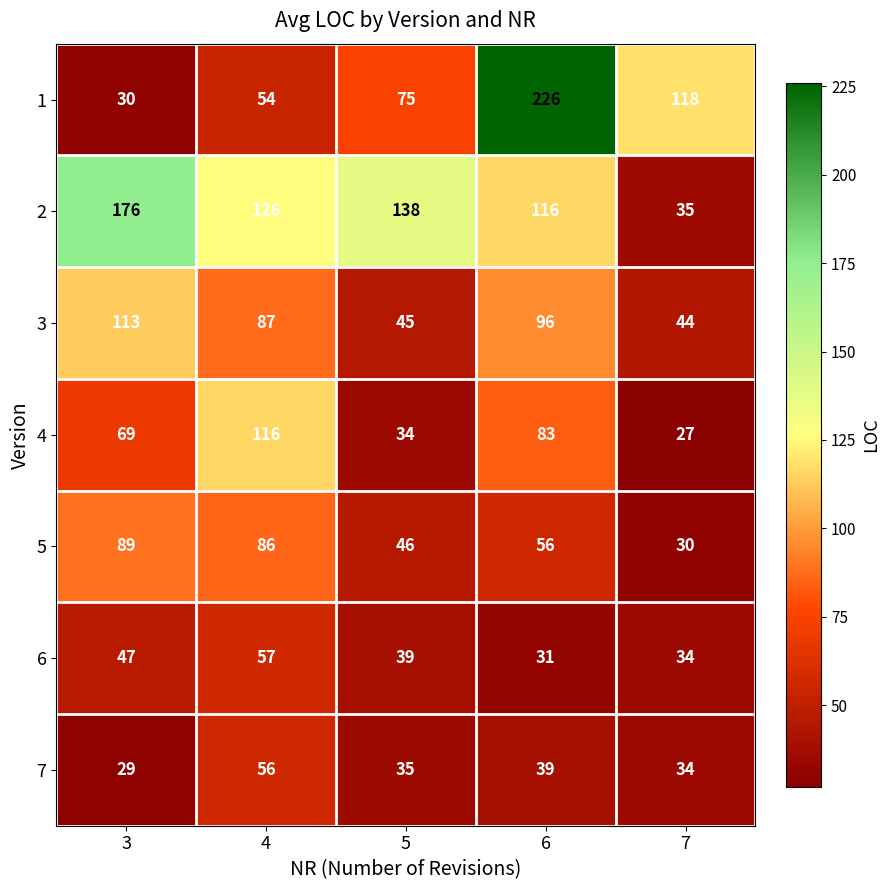

At which category is the sum across all series the highest?

6